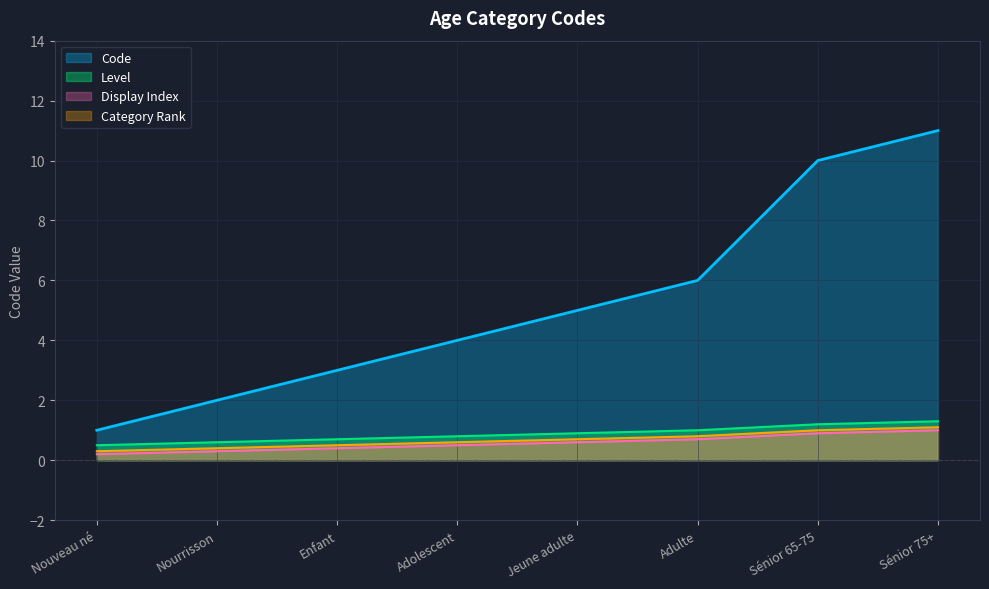

What is the difference between the second highest and minimum values?

9